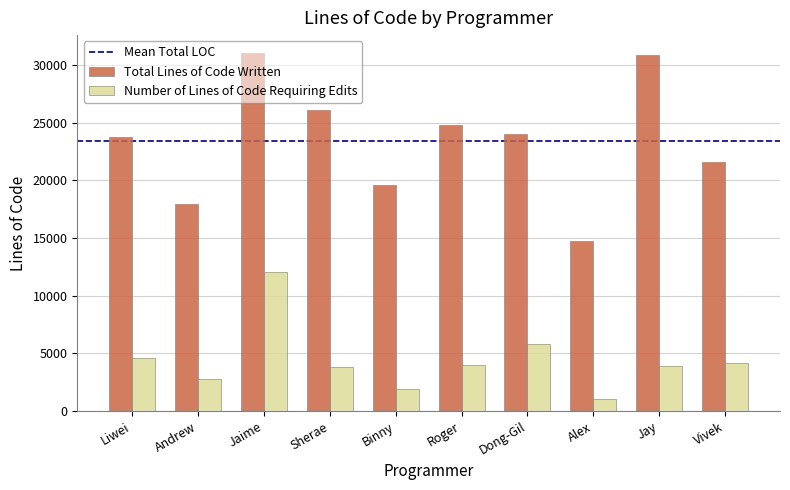

What position from the left is Liwei?

1